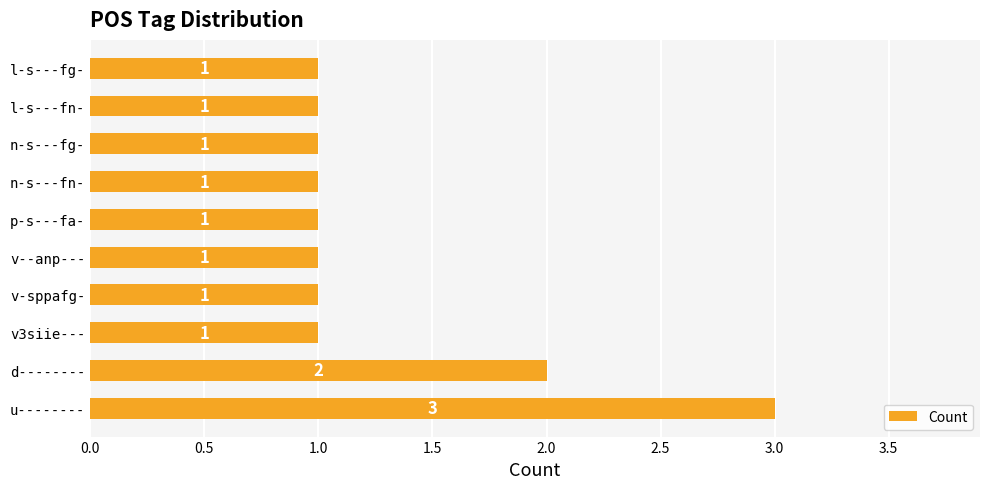

How many bars are there in total?

10